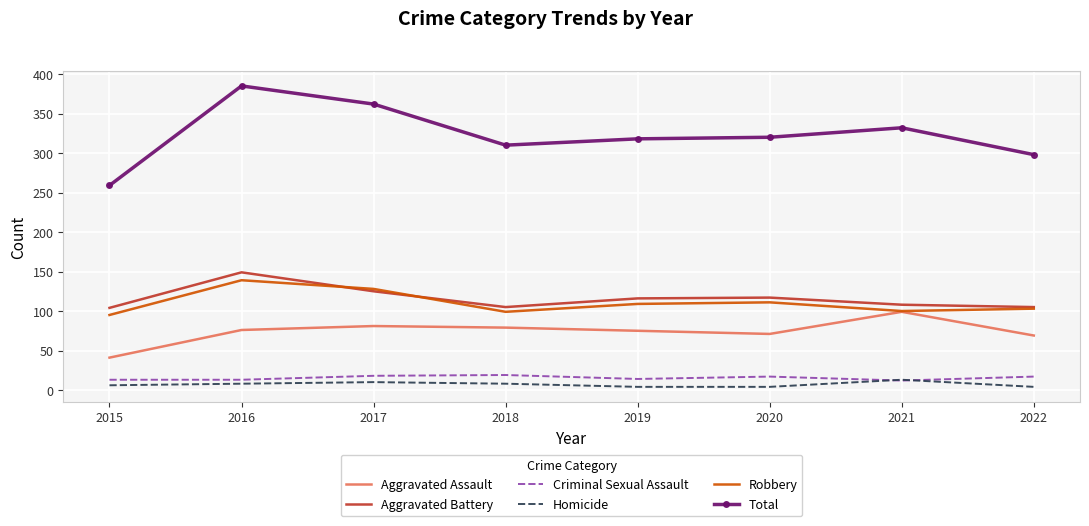

True or false: Total has a value of 332 at 2021.

True